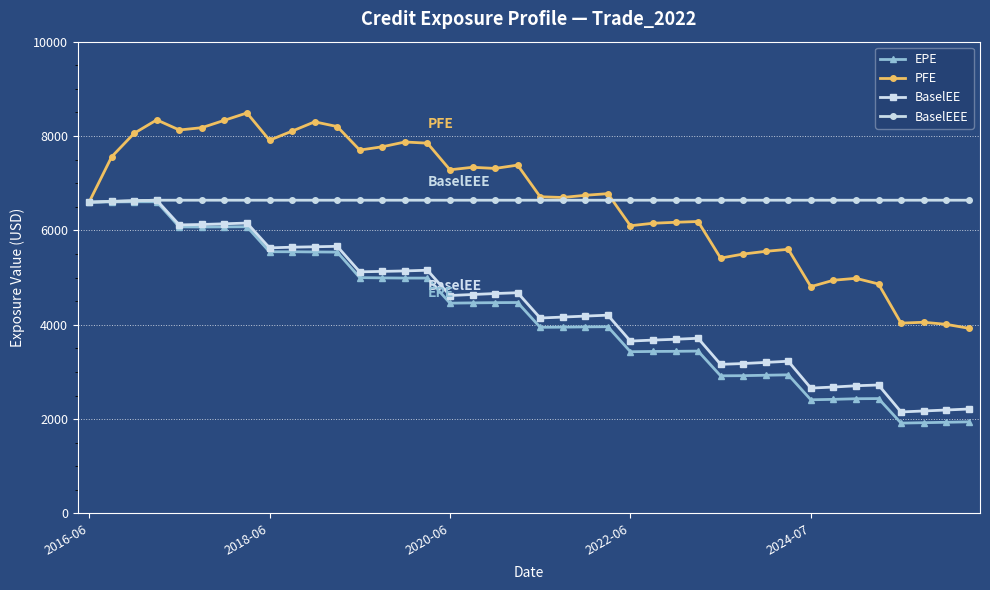

What is the maximum value for BaselEEE?

6639.9